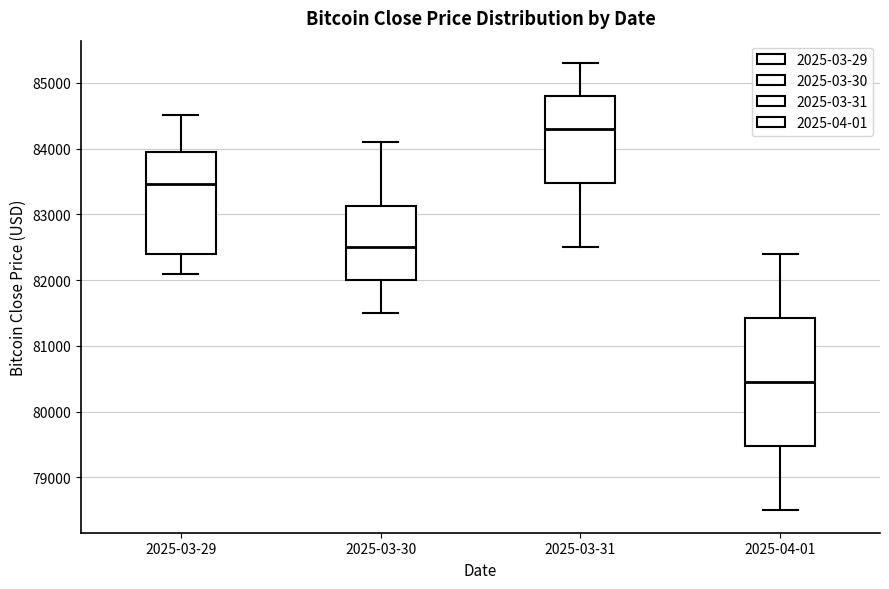

Where is the lower edge of the box for 2025-03-29 on the y-axis? The values are not printed on the chart, so give them approximately, as read against the axis.

82400